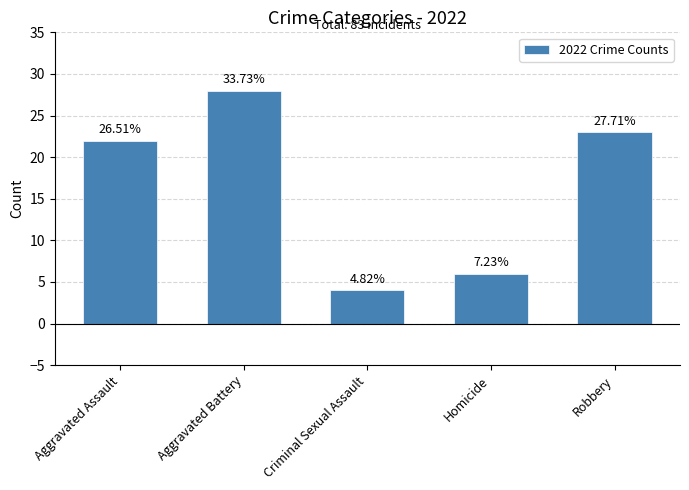

Are the bars horizontal?

No